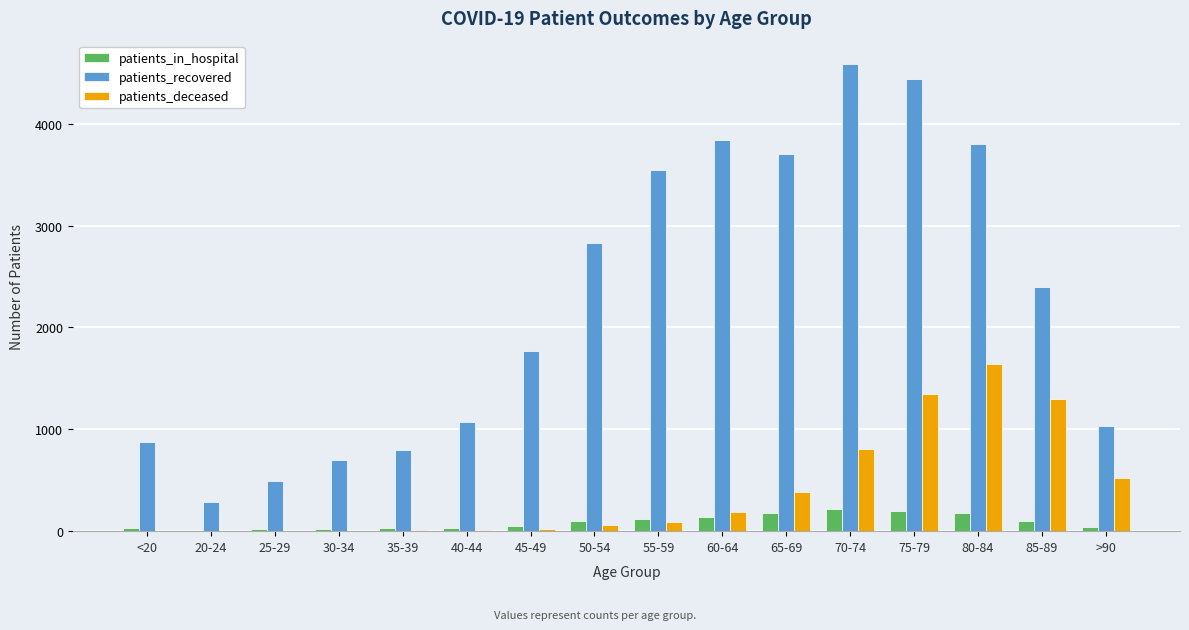

Which category has the highest value across all series?

70-74